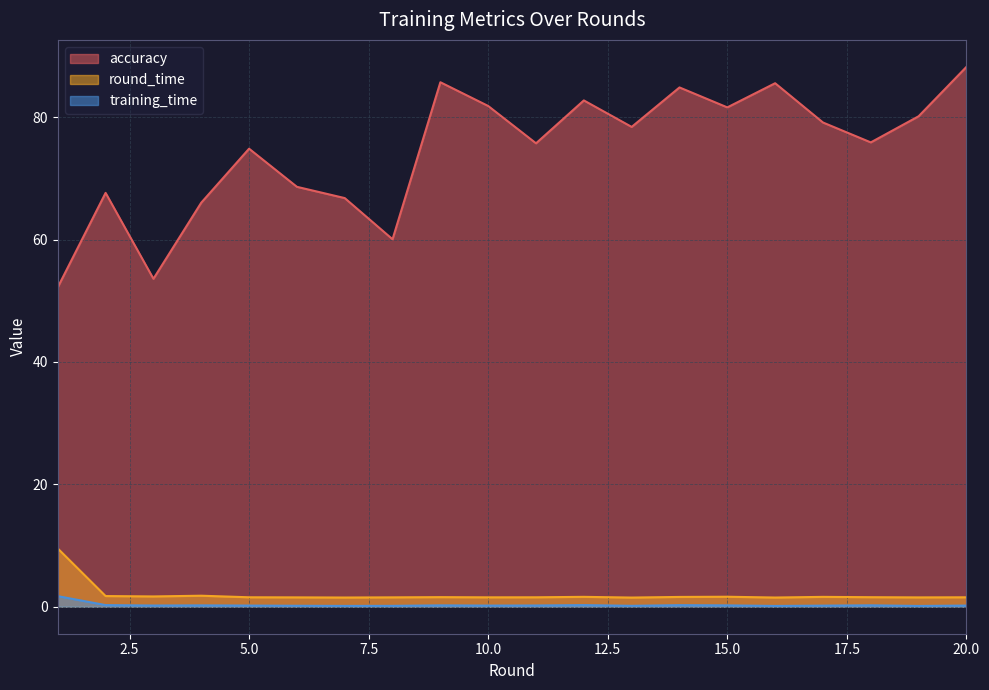

At which label is round_time closest to 5?

4